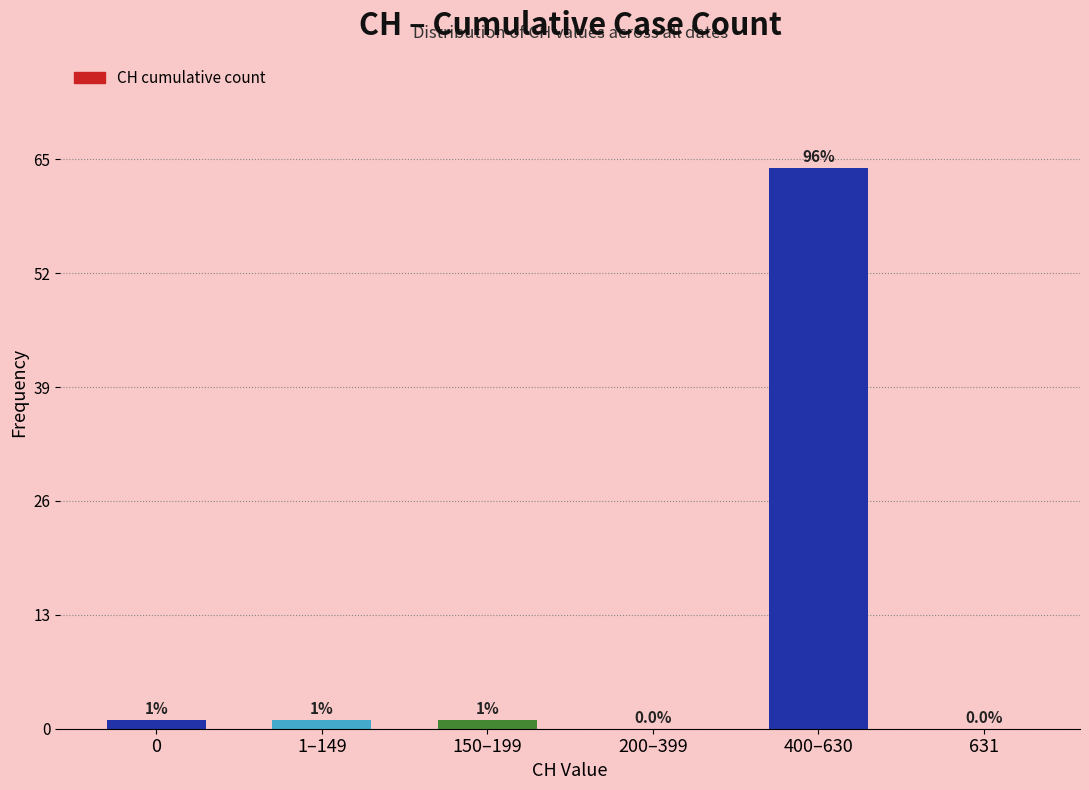

Reading right to left, what are all the values shown in this chart?

631=0	400–630=64	200–399=0	150–199=1	1–149=1	0=1